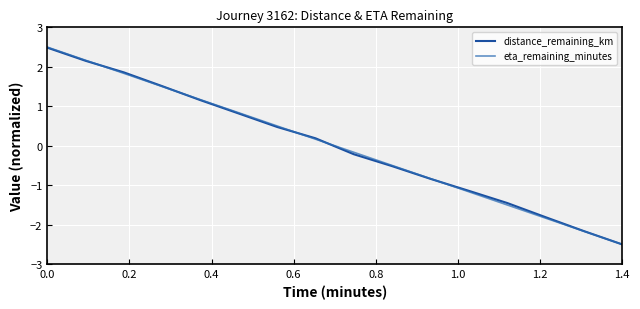

What is the maximum value for eta_remaining_minutes?

2.5